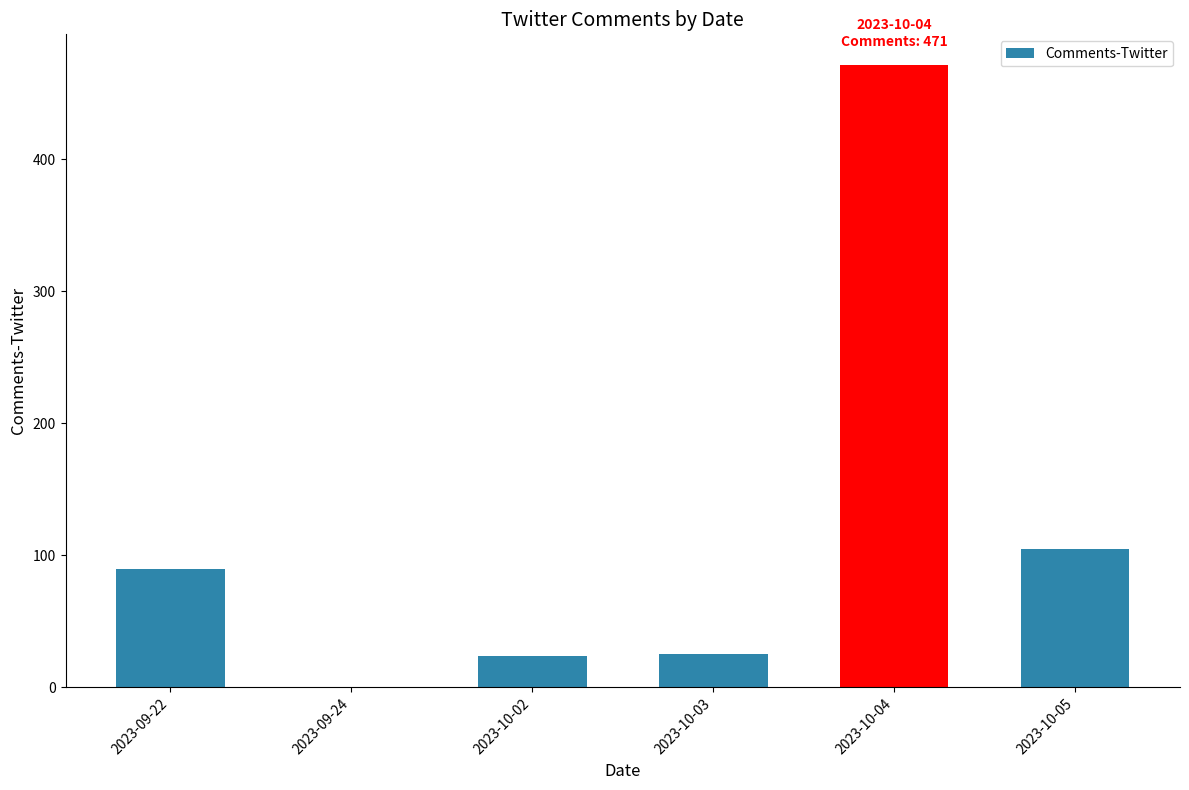

Are the bars horizontal?

No